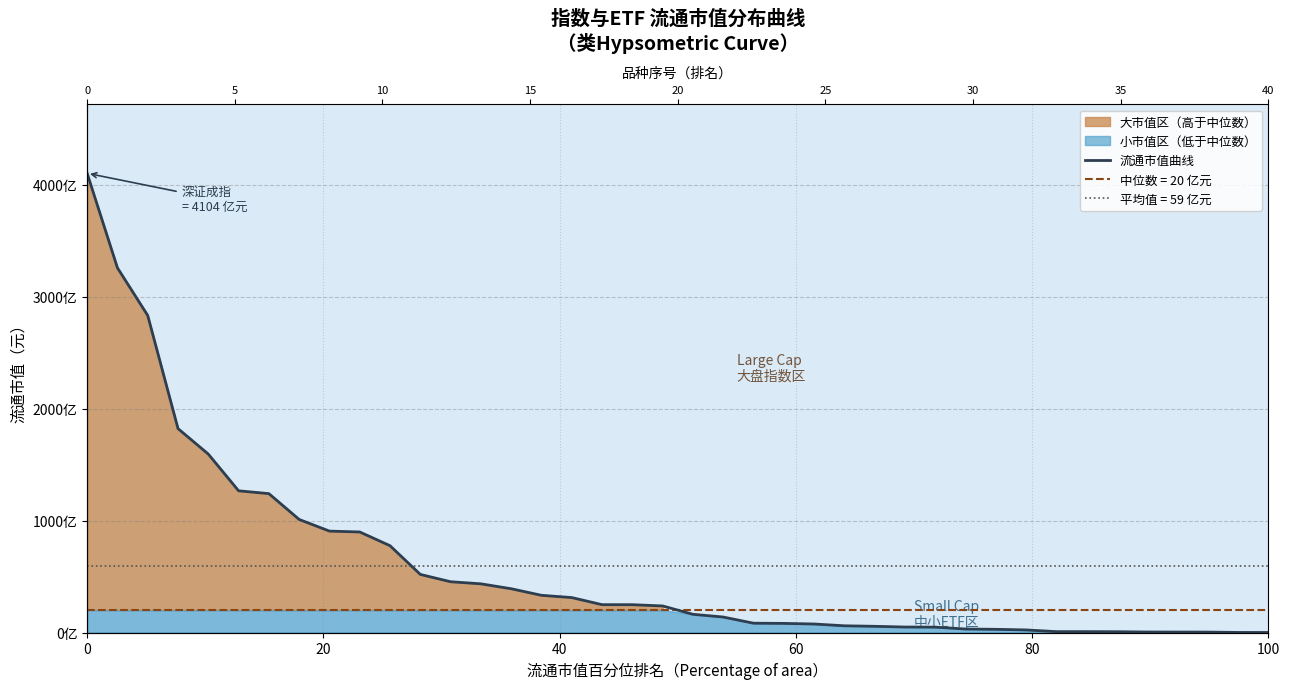

What is the difference between the maximum and minimum values?

410285924043